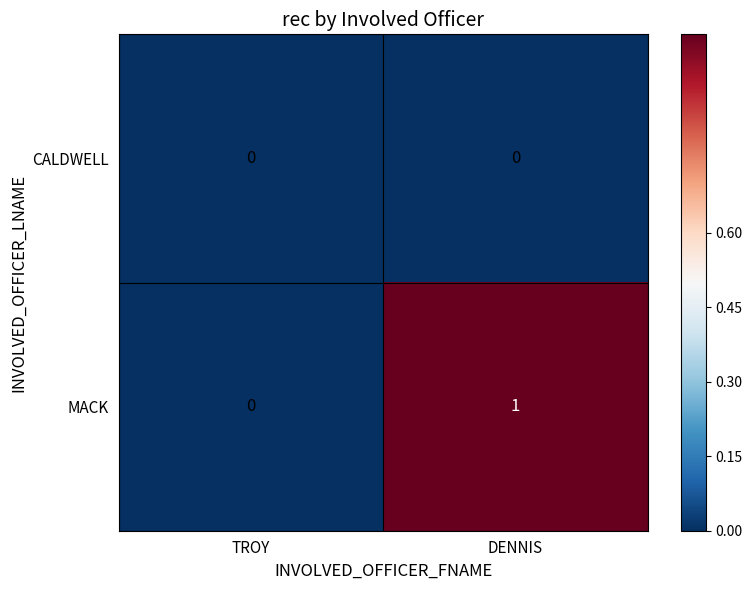

At which category is the sum across all series the highest?

DENNIS